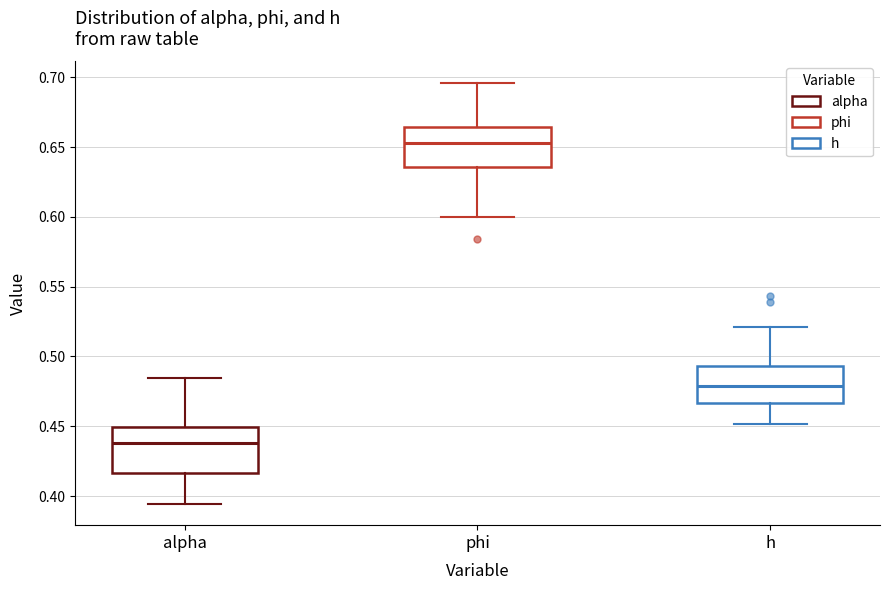

Reading left to right, transcribe this box plot: for each box, give where its median line is, the range the box spans, and where its two whiskers end, as read against the y-axis. The values are not printed on the chart, so give them approximately, as read against the axis.

alpha: median 0.440, box 0.415 to 0.450, whiskers 0.395 to 0.485
phi: median 0.655, box 0.635 to 0.665, whiskers 0.600 to 0.695
h: median 0.480, box 0.465 to 0.495, whiskers 0.450 to 0.520